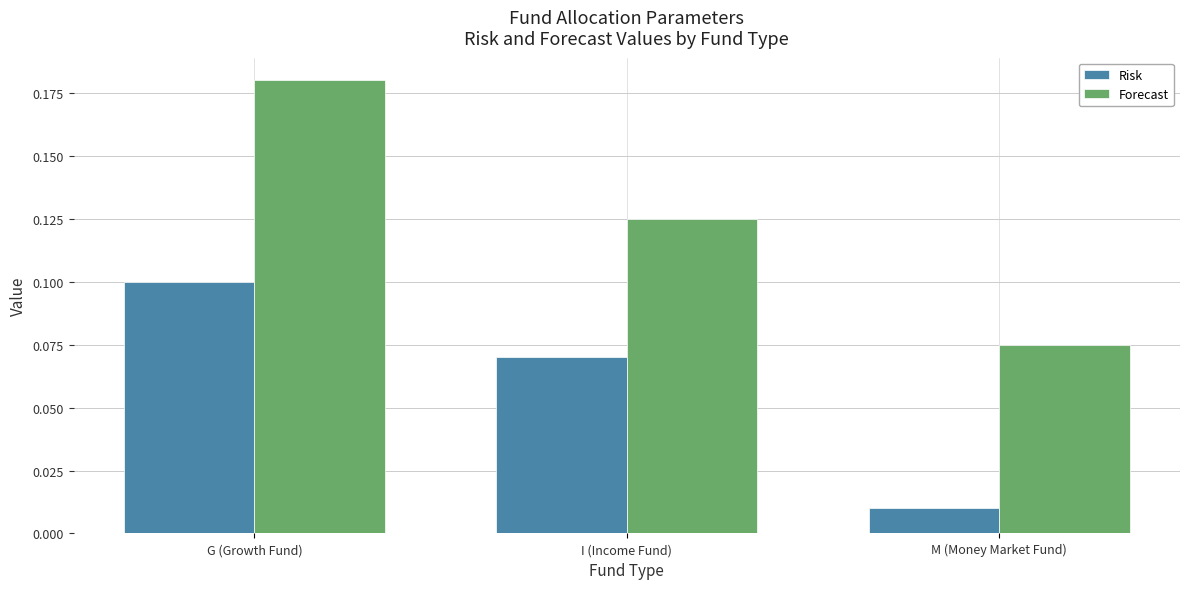

Which series changed the most between I (Income Fund) and M (Money Market Fund)?

Risk